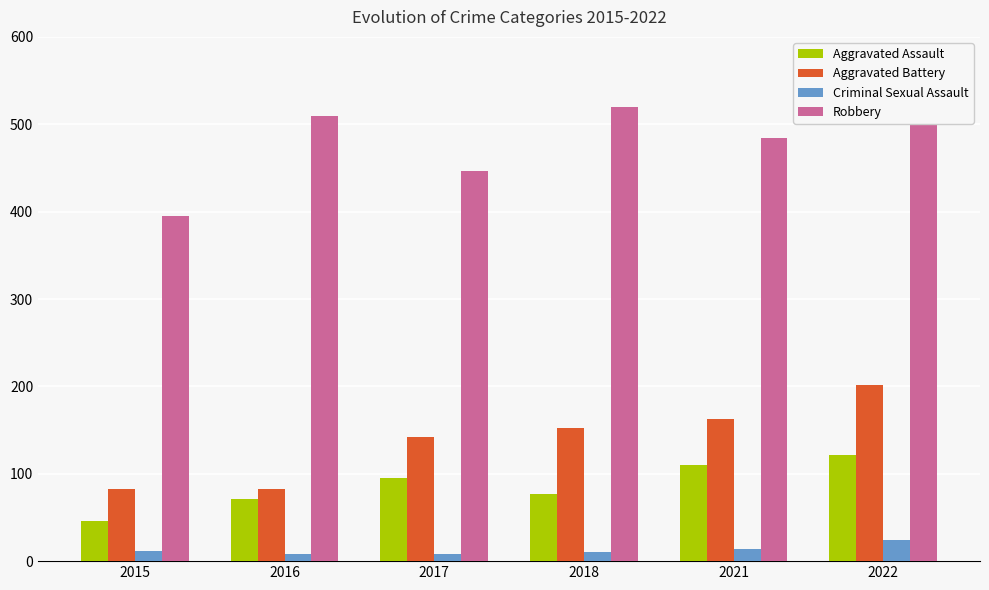

At which label does Criminal Sexual Assault reach its minimum?

2016